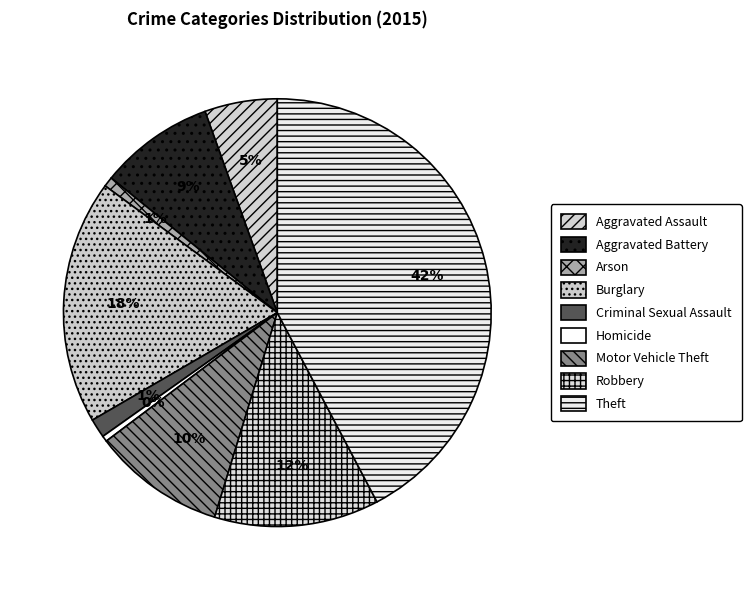

Is it true that Aggravated Assault is 5% of the pie?

True